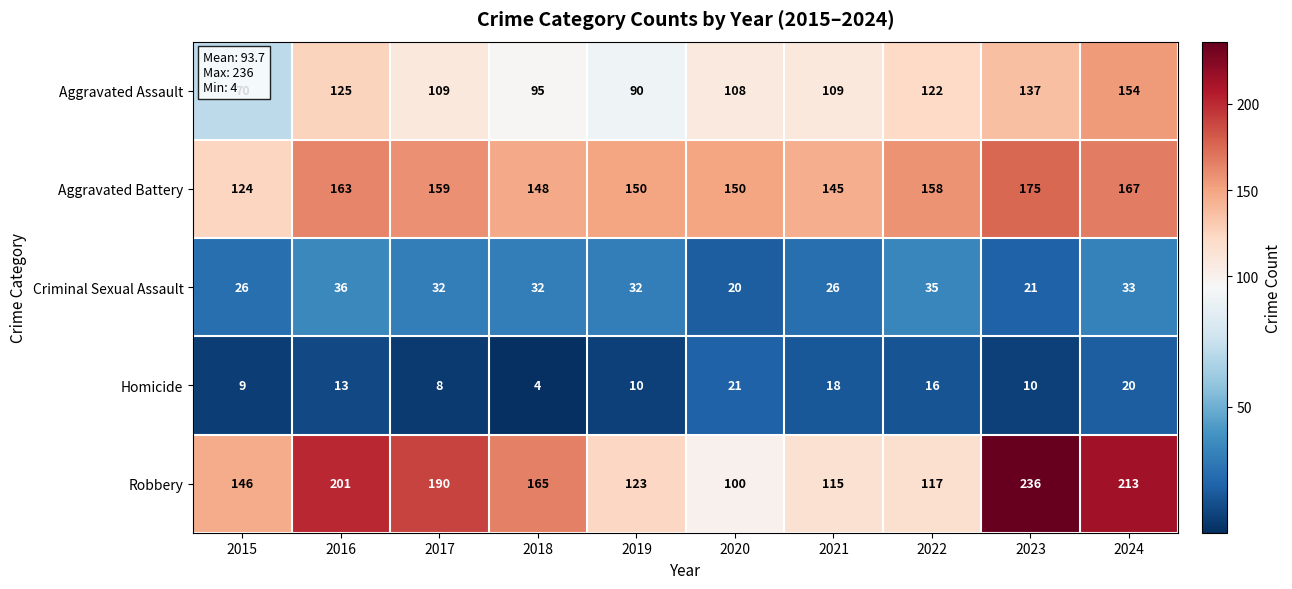

The Aggravated Battery series shows 124 at 2015. True or false?

True